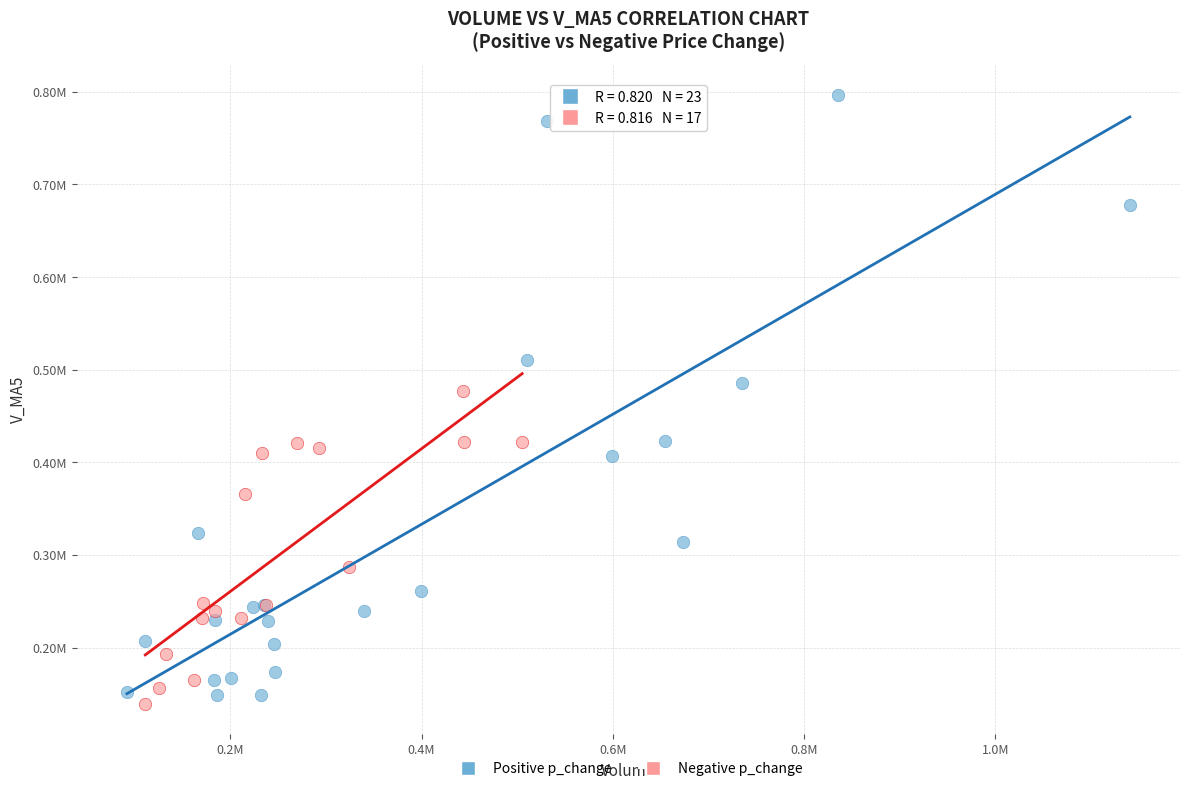

Which series has the largest Y range (max minus min)?

Positive p_change